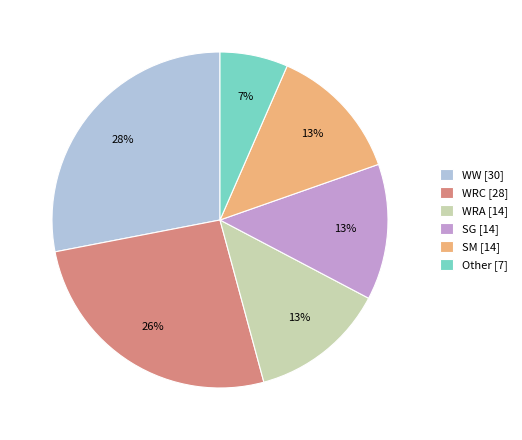

How many slices are in this pie chart?

6